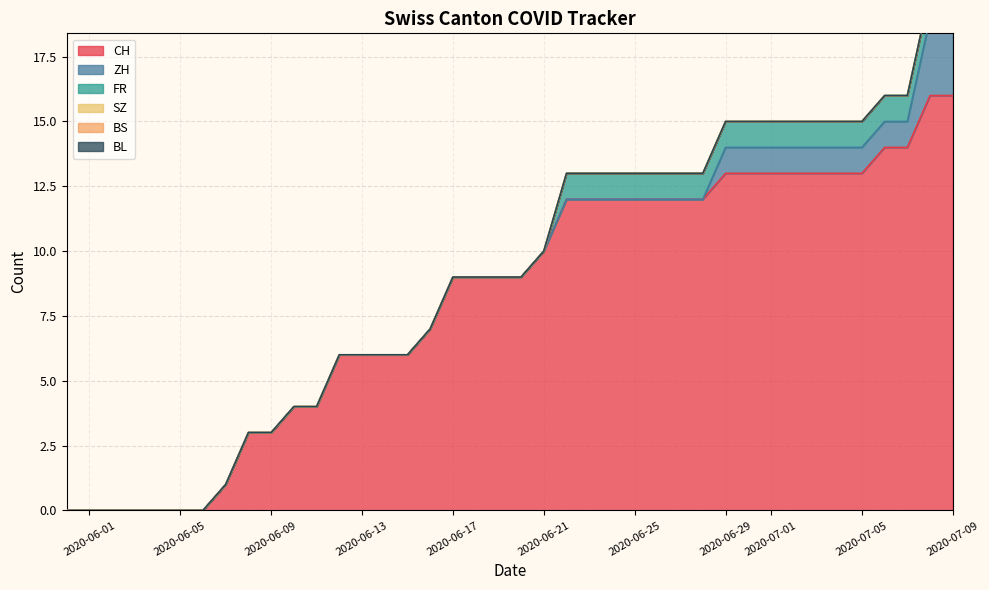

Which has a higher value, 2020-06-18 or 2020-05-31?

2020-06-18